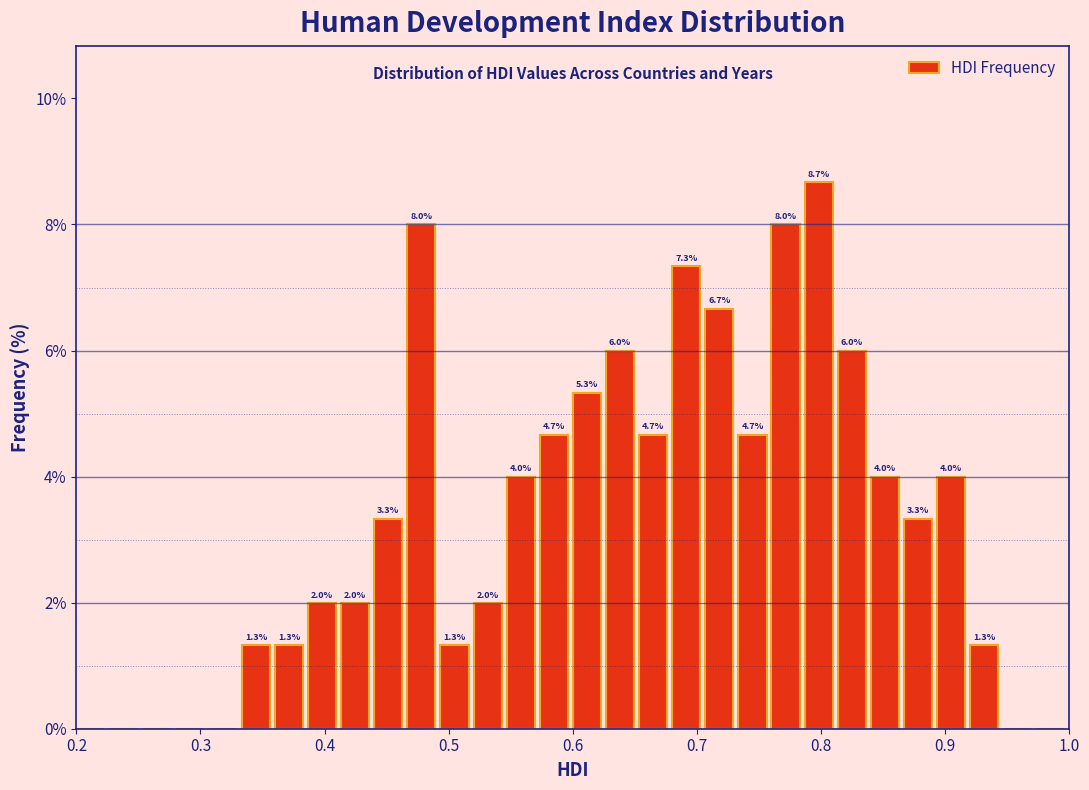

Around what value on the x-axis is the tallest bar? Give the approximate position of its centre, as read against the axis.

0.80